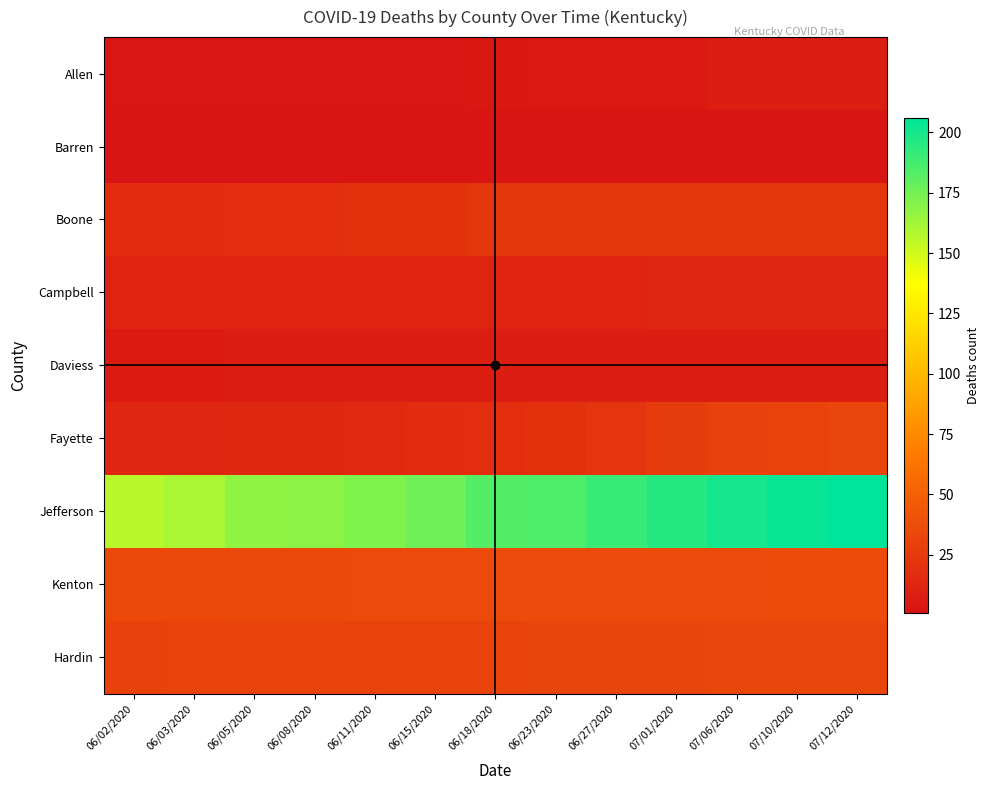

What is the difference between the highest and lowest values at 06/11/2020?

170